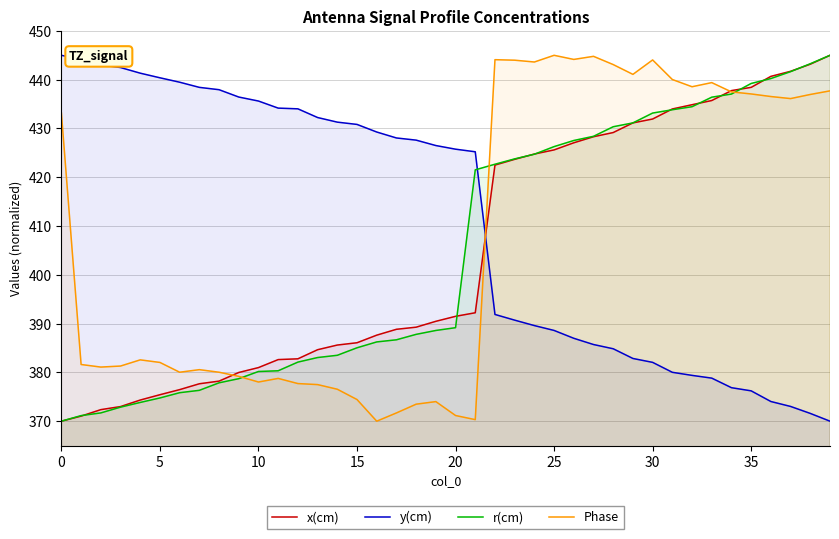

What is the highest value of the y(cm) series?

445.0